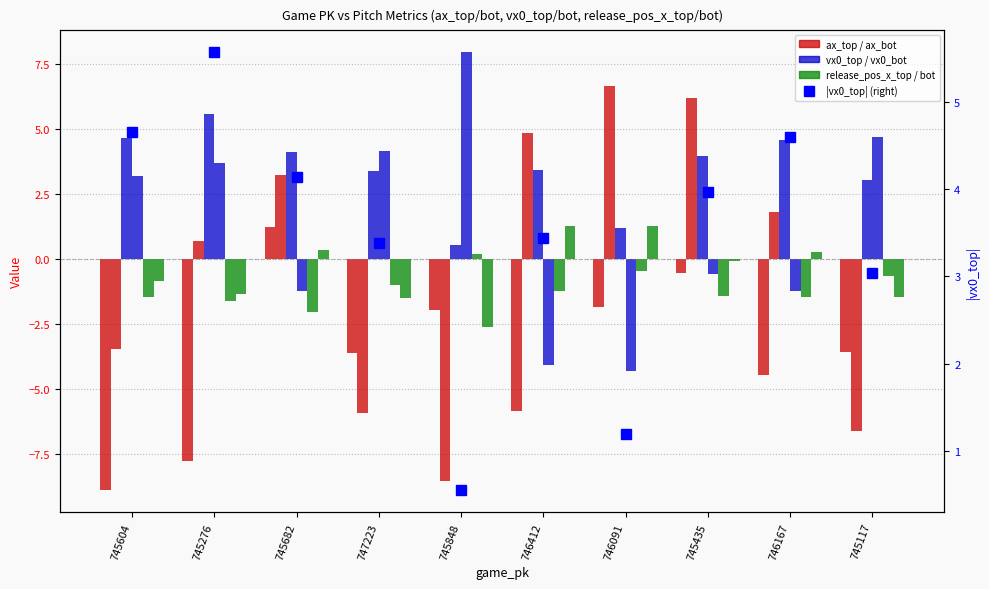

What is the highest value of the vx0_top series?

5.6